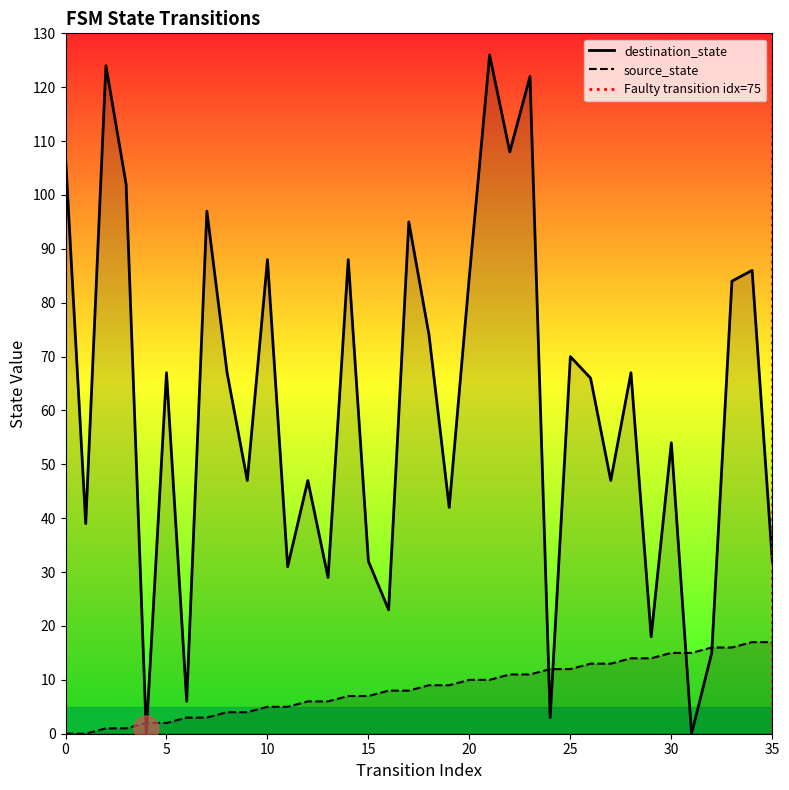

Where do source_state and destination_state first cross each other?

3 and 4